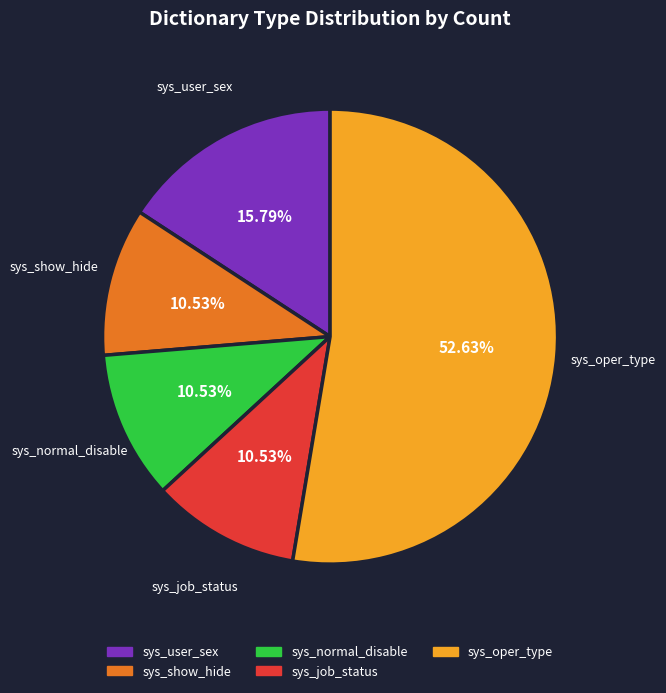

Is there any slice that represents more than half of the pie?

Yes